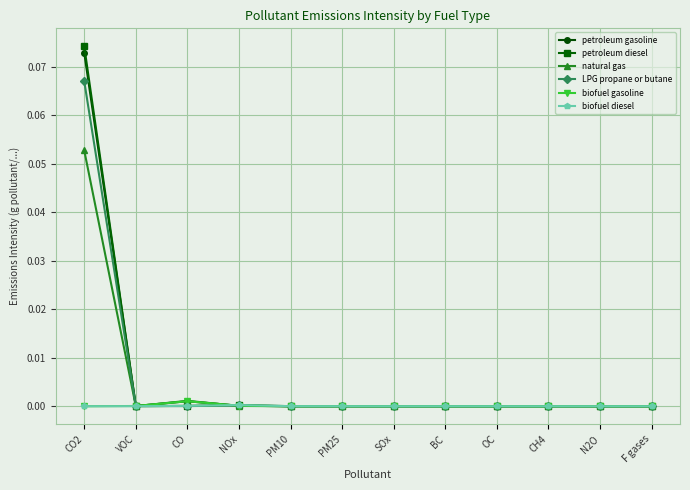

Does the chart have visible grid lines?

Yes